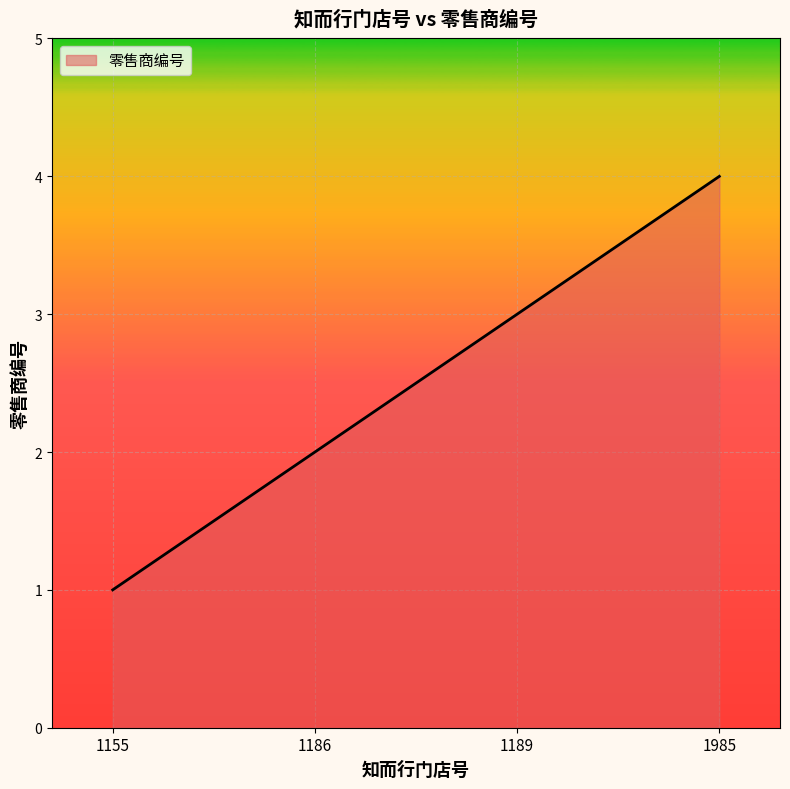

How many lines are shown in the chart?

1